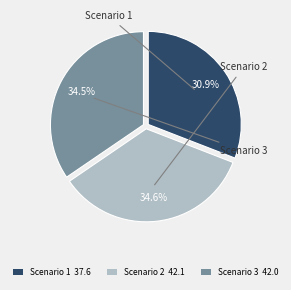

Is there a majority slice in this chart?

No